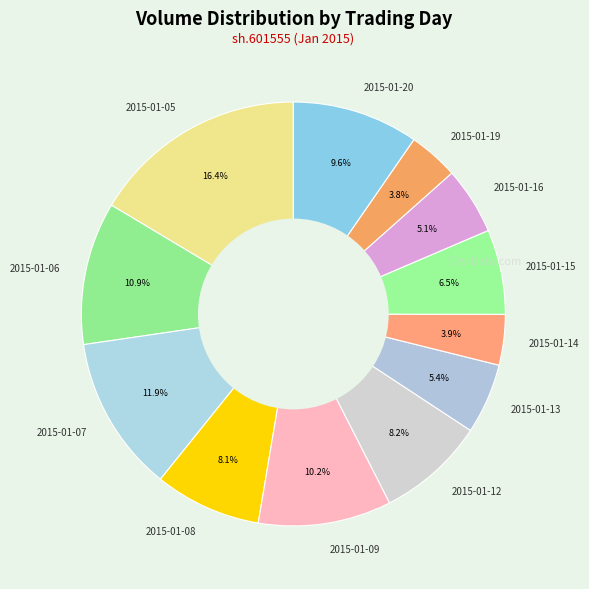

To the nearest percent, what portion does 2015-01-07 represent?

12%